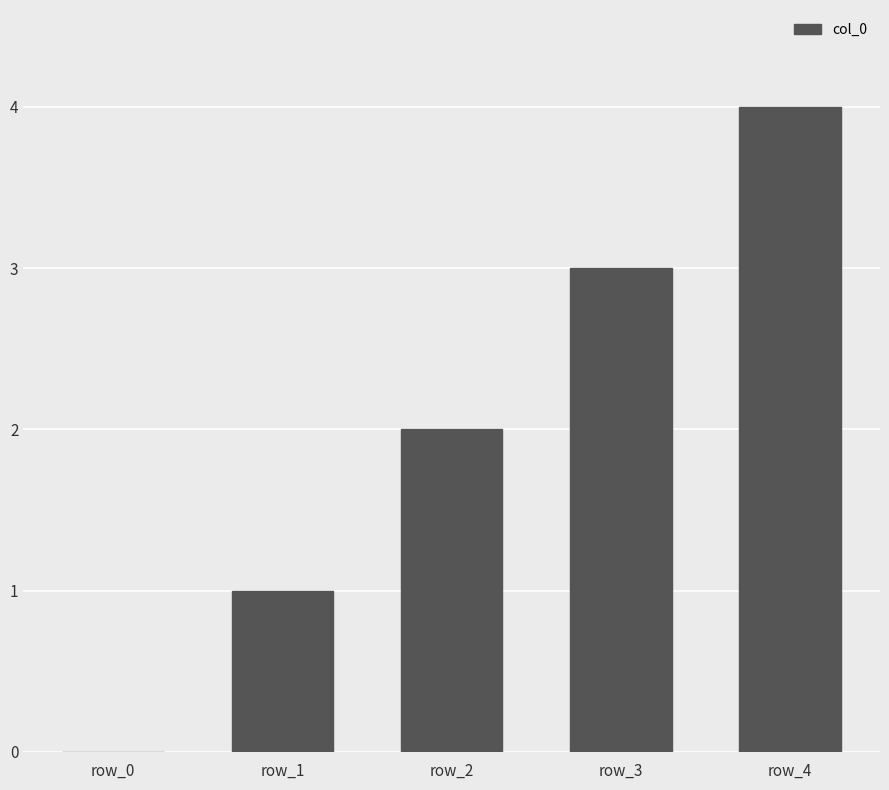

Reading left to right, list all the values displayed in this chart.

0	1	2	3	4